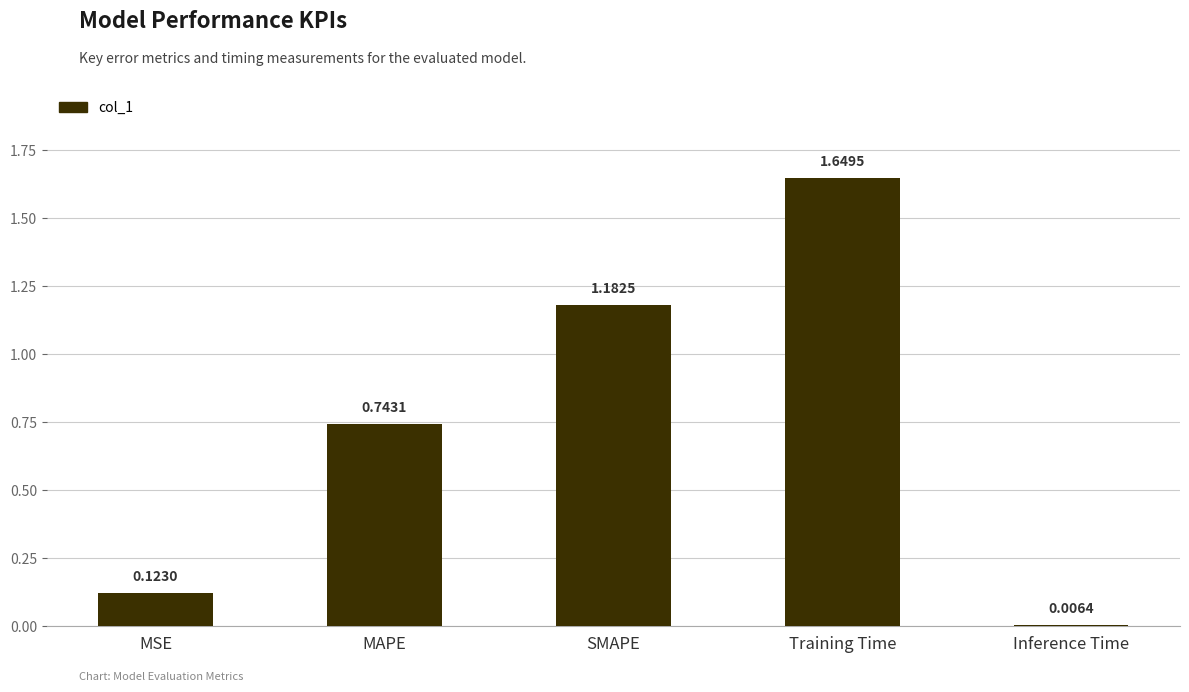

How many data points does each series have?

5